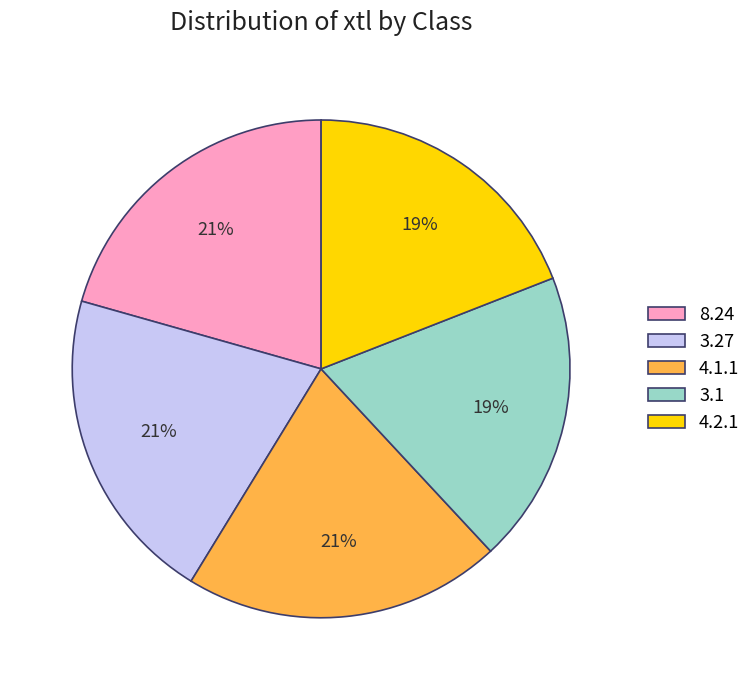

Approximately how many times larger is the value at 4.2.1 compared to 8.24?

0.9